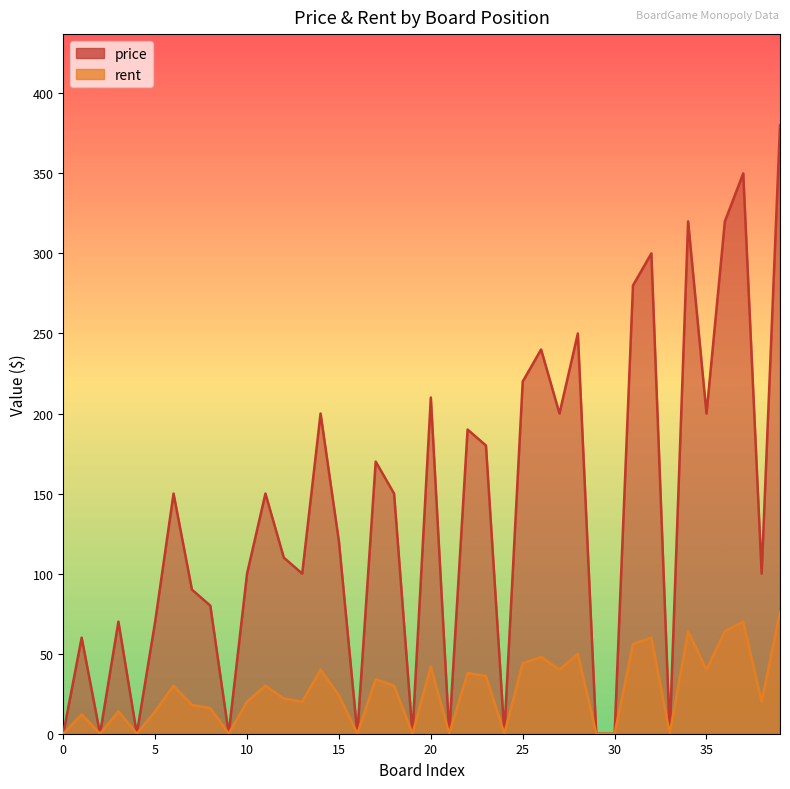

Is the value of price at 36 greater than the value of rent at 24?

Yes